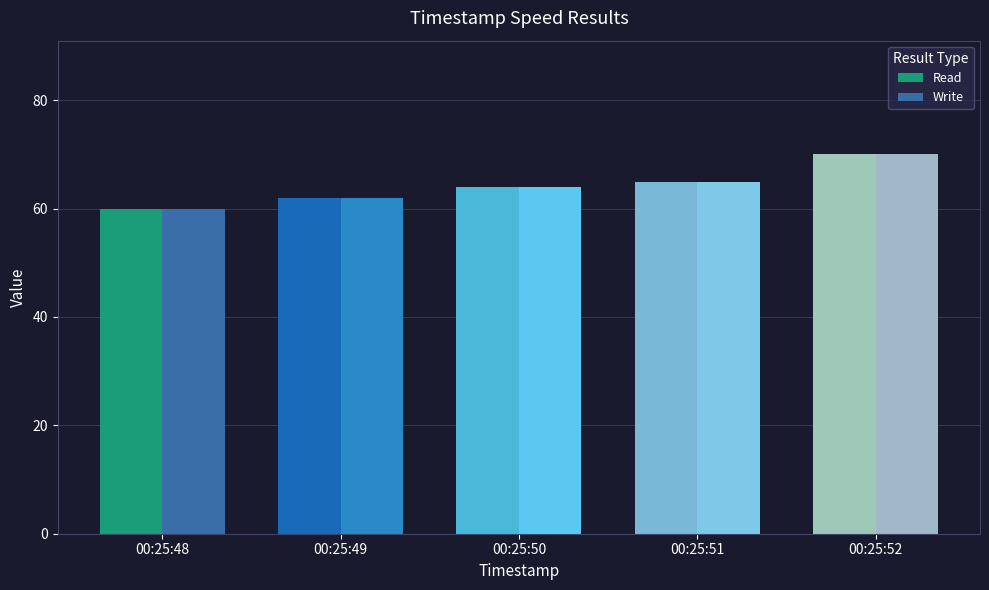

What is the difference between the Write values at 00:25:52 and 00:25:49?

8